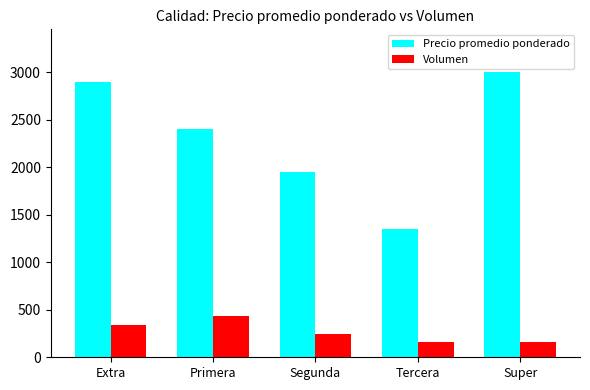

List the series in order of their peak value, highest first.

Precio promedio ponderado, Volumen